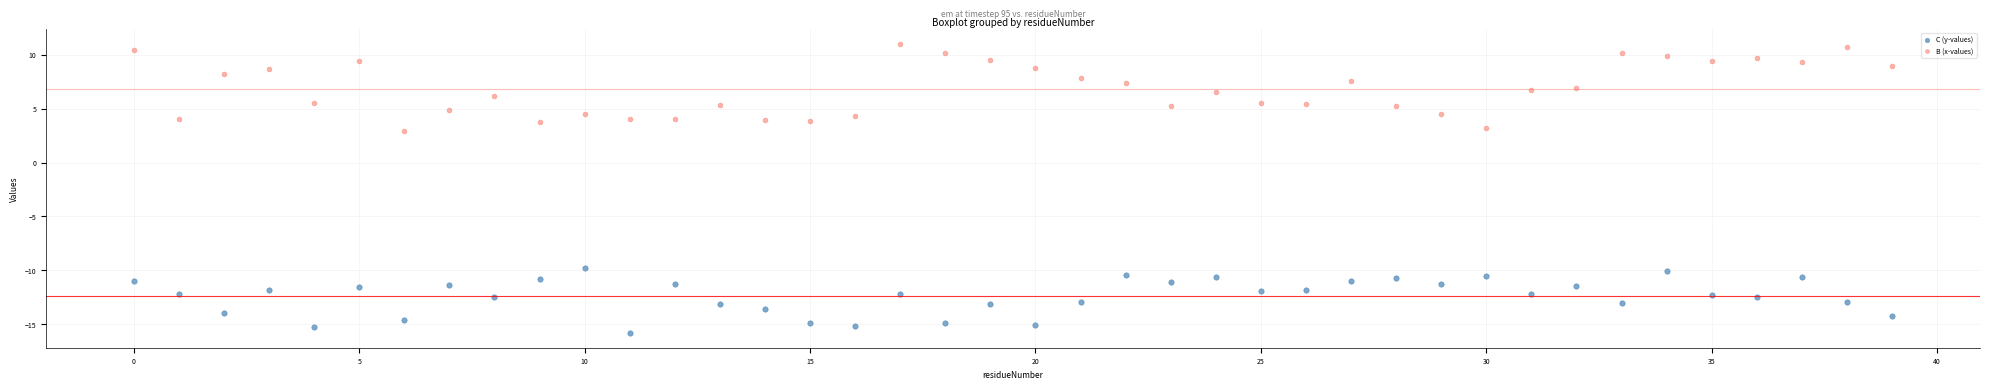

Which series contains the lowest Y value?

C (y-values)